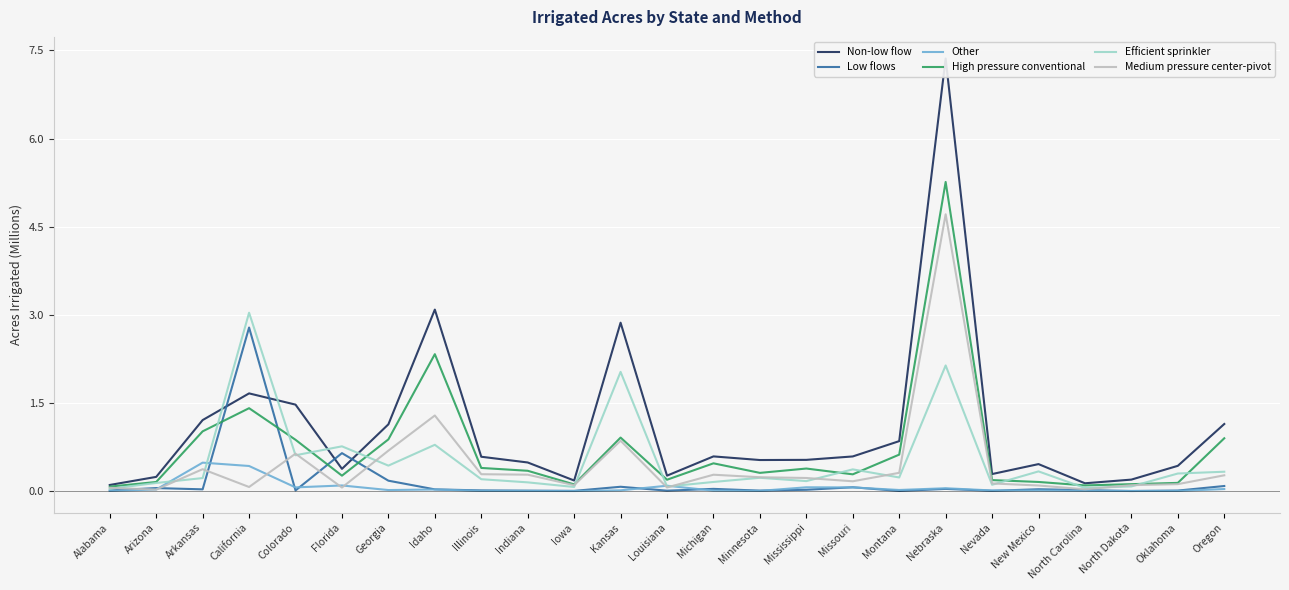

What is the maximum value for Efficient sprinkler?

3.0